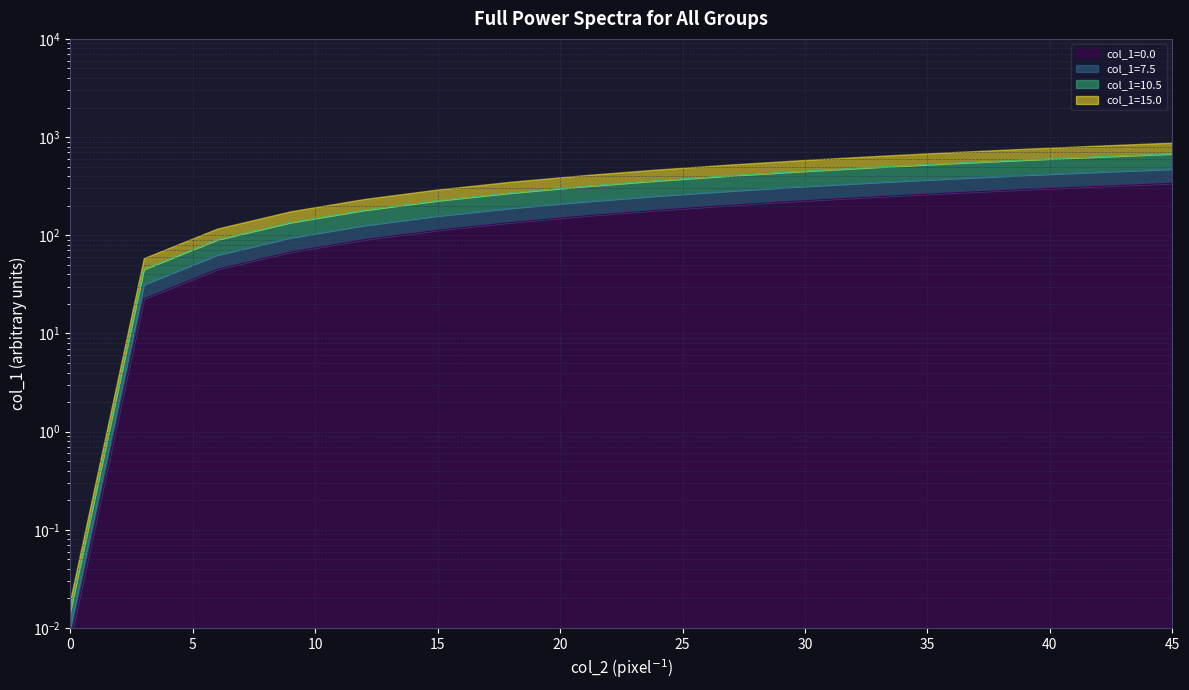

The col_1=0 series shows 157.5 at 15. True or false?

True